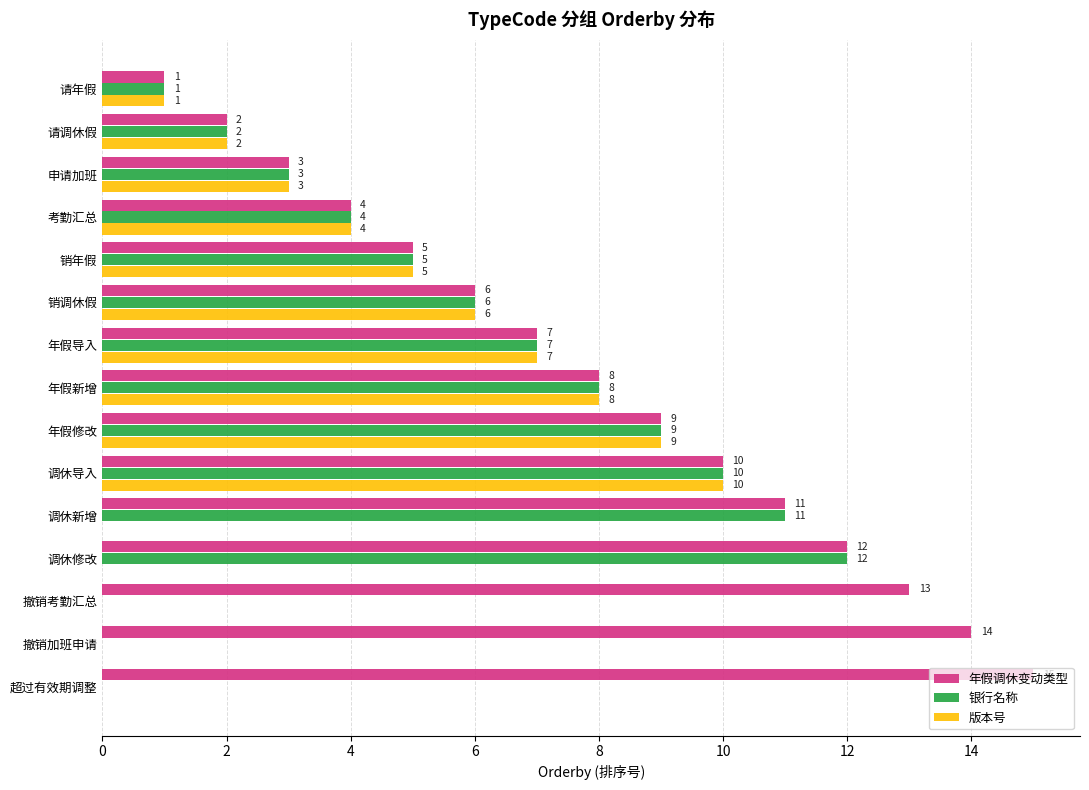

The value of 年假调休变动类型 at 年假导入 is 7. True or false?

True